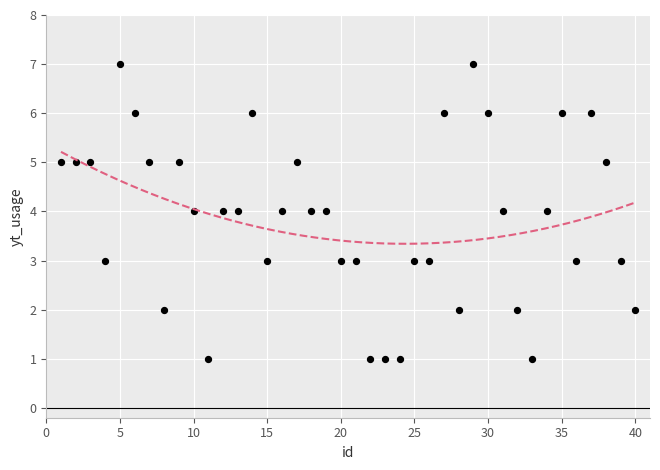

What is the range of X values (max minus min)?

39